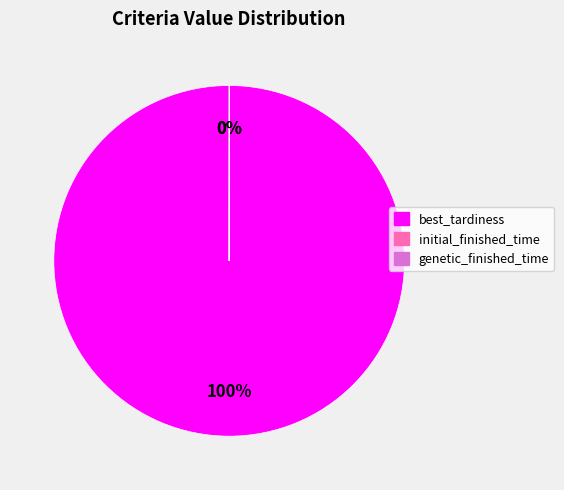

True or false: best_tardiness accounts for 89% of the total.

False